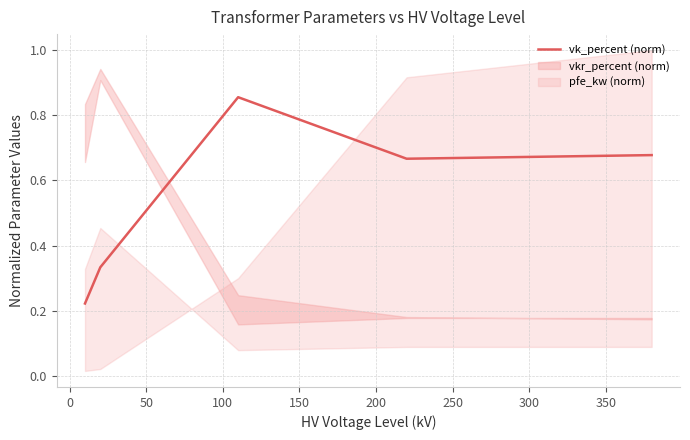

What is the minimum value shown in the chart?

0.2